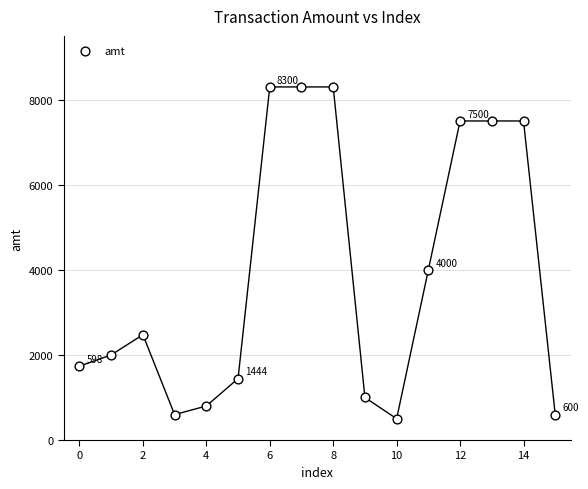

What Y value in the scatter plot is closest to 4400?

4000